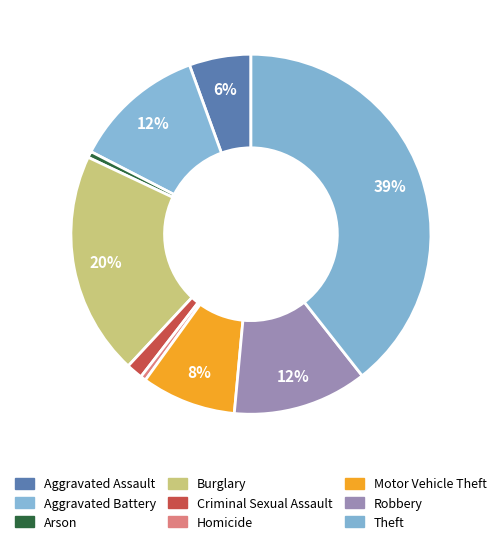

The Aggravated Battery slice represents 12% of the pie. True or false?

True